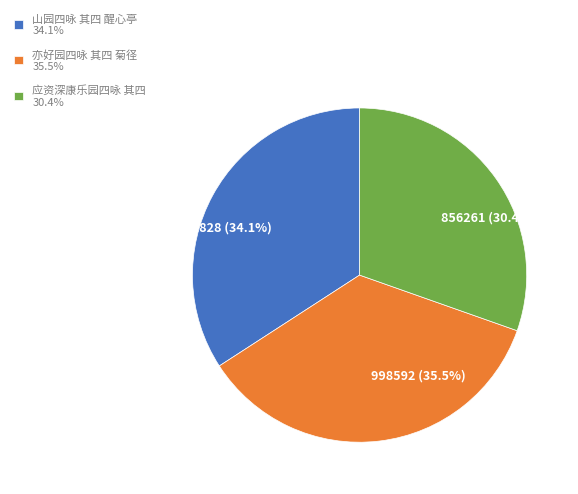

What is the smallest slice in the pie chart?

应资深康乐园四咏 其四